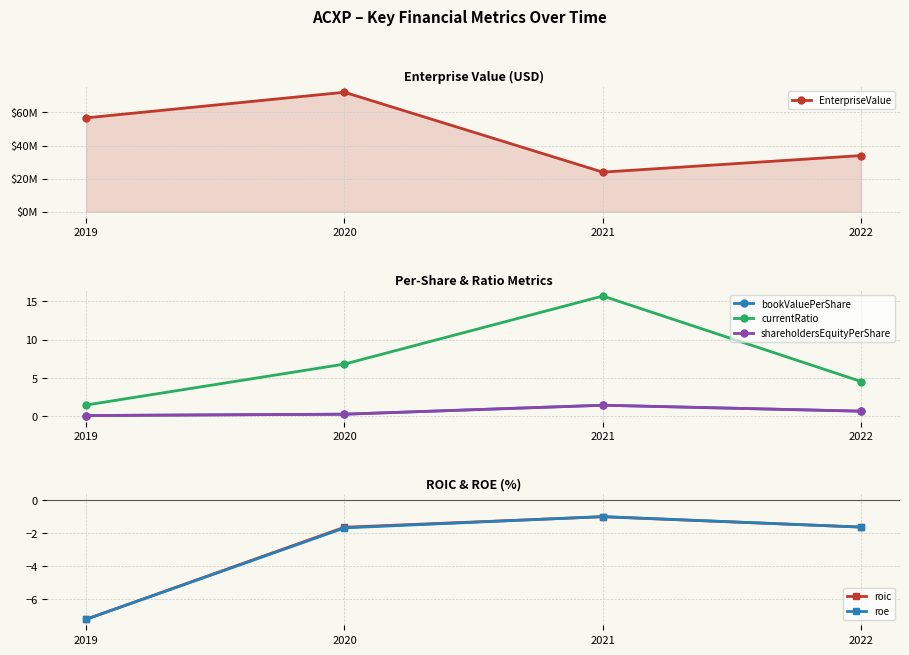

Is it true that shareholdersEquityPerShare equals 0.4 at 2021?

False